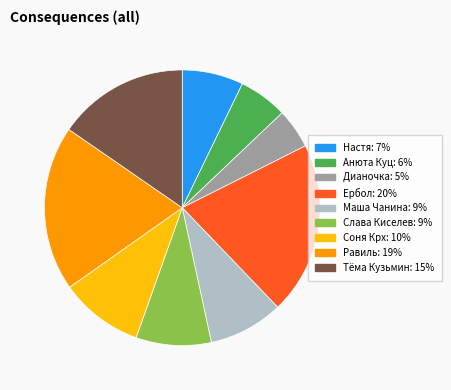

Which slice is the largest?

Ербол